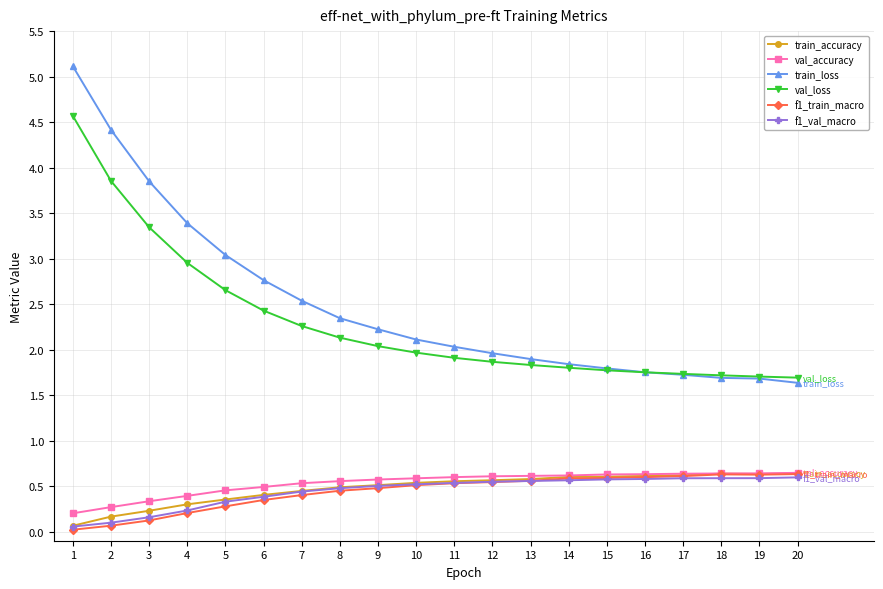

The value of val_accuracy at 5 is 0.5. True or false?

True